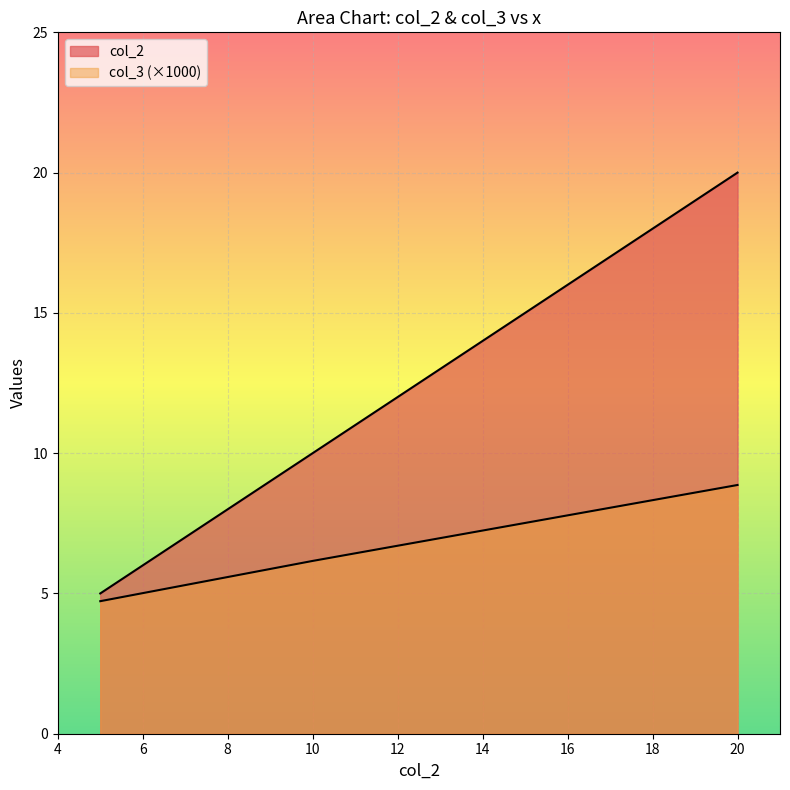

Does the chart display data point markers on the line(s)?

No